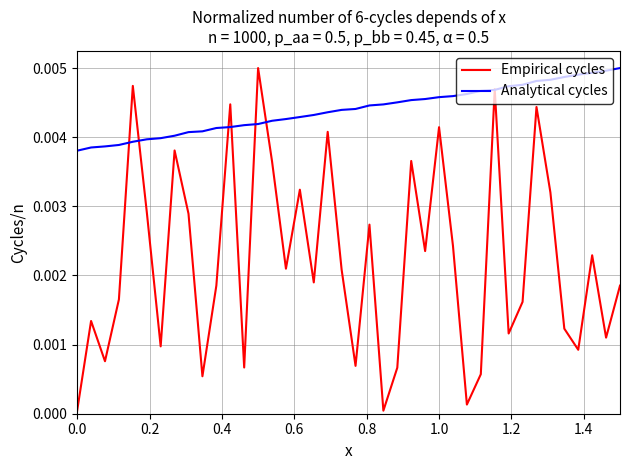

Which series has the widest spread of values?

Empirical cycles